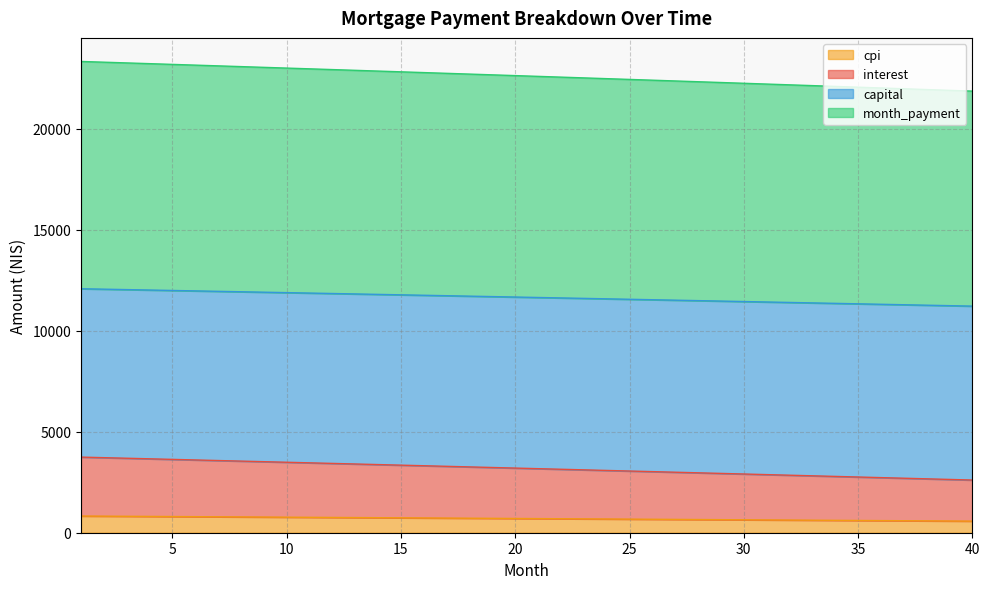

True or false: capital and month_payment cross at least once.

False